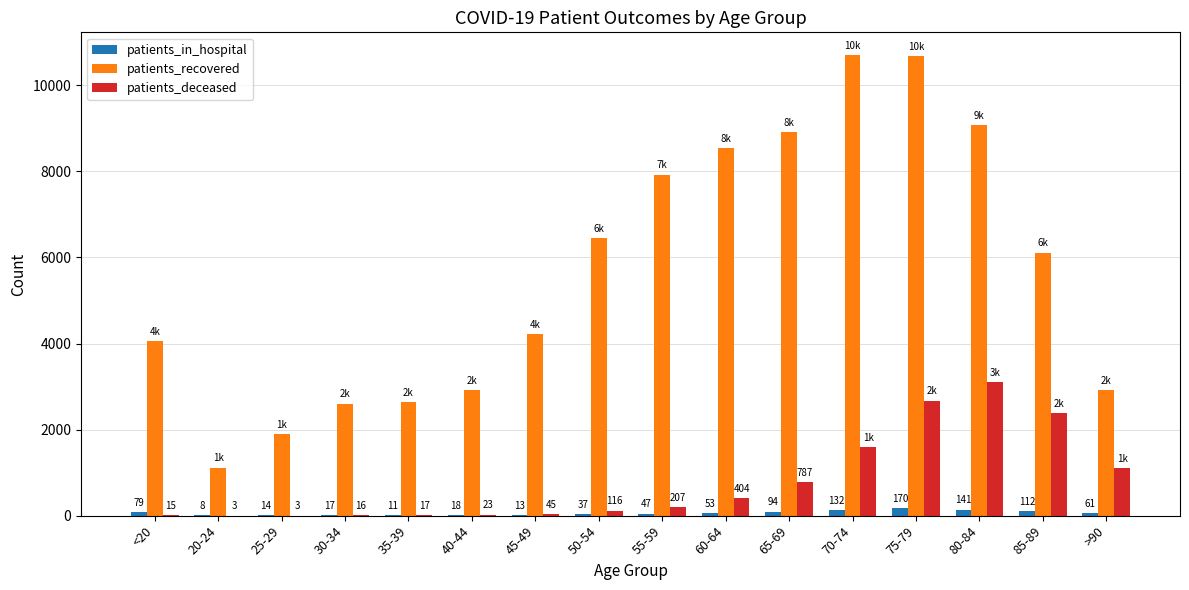

What is the total value across all series at 70-74?

12423